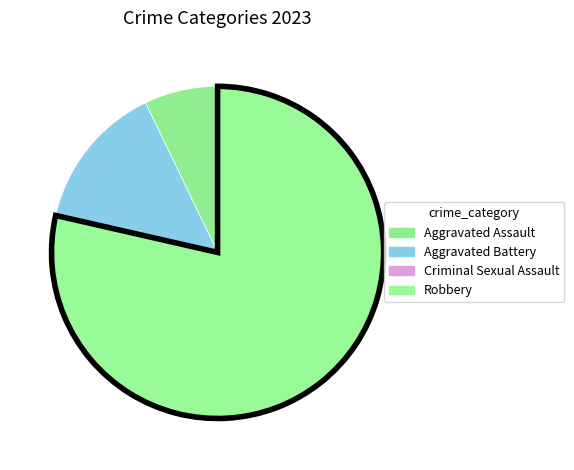

Does Robbery account for over 50% of the chart?

Yes